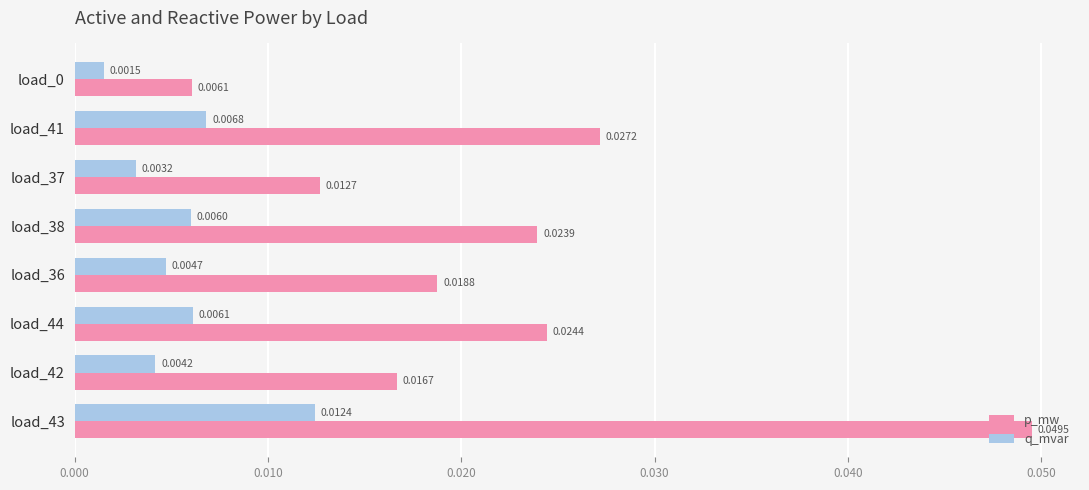

Which series has the widest spread of values?

p_mw